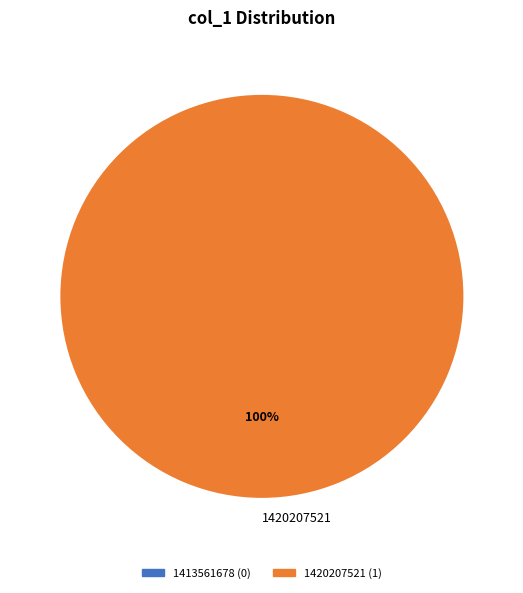

Rank the categories by value from highest to lowest.

1420207521